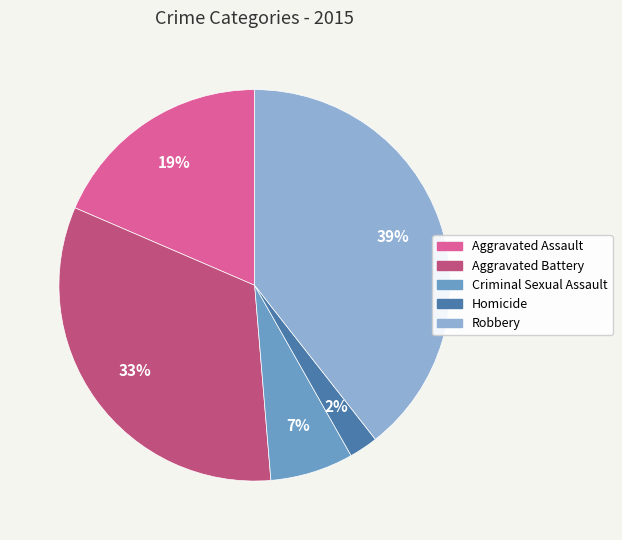

How many slices are in this pie chart?

5